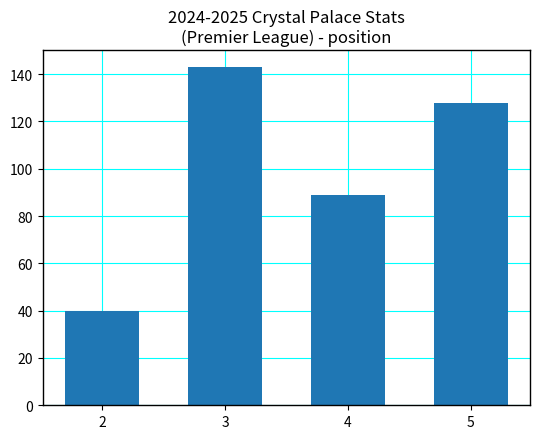

Count the values in the range 89 to 143.

3